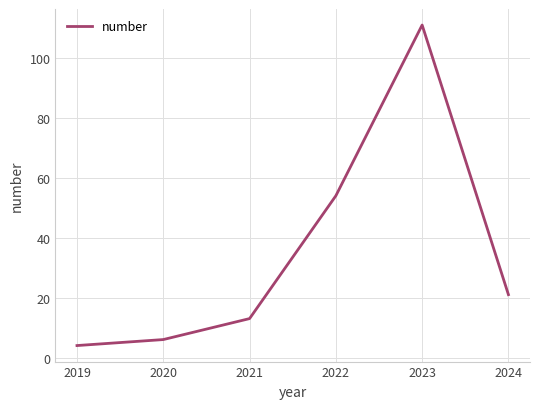

The value at 2023 is 151. True or false?

False